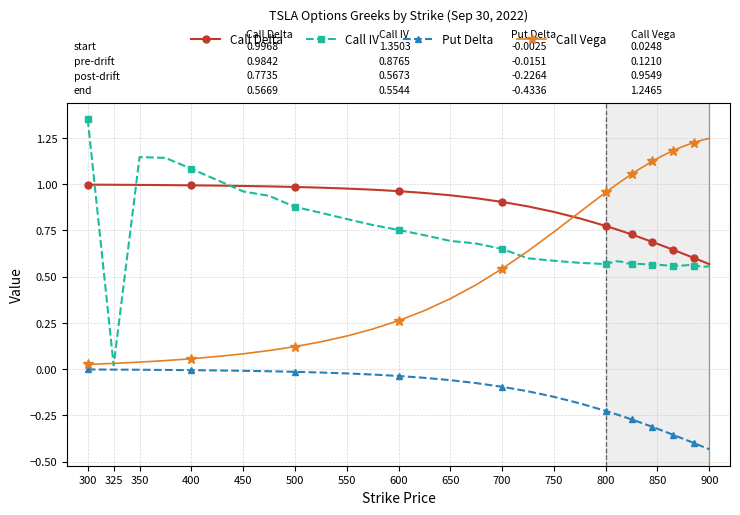

True or false: Call IV has more than 0 points higher than both neighbors.

True